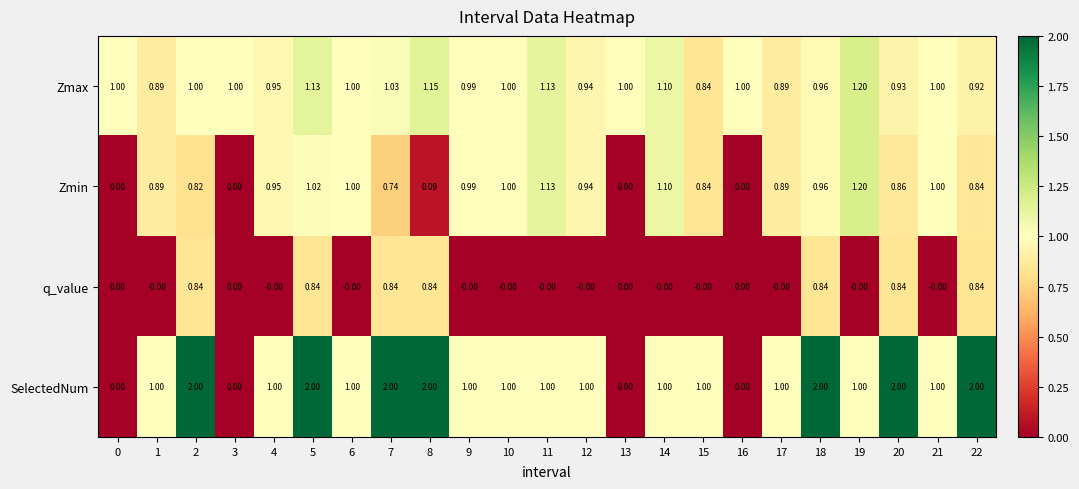

Which series changed the most between 8 and 22?

Zmin